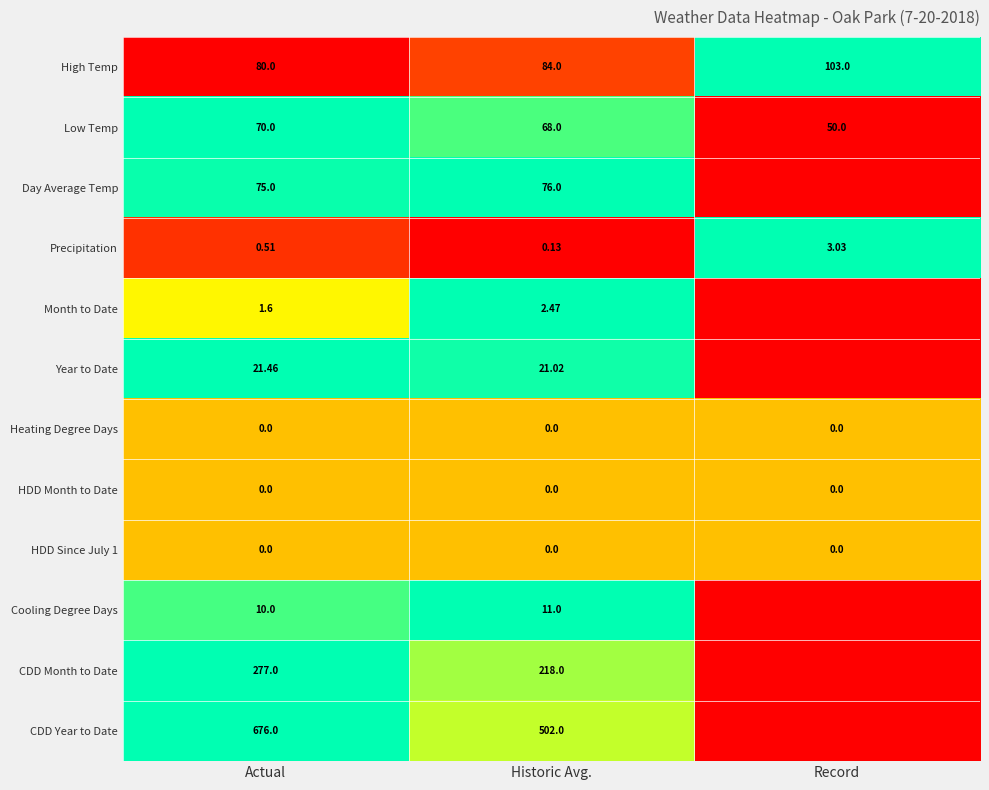

Where is Low Temp nearest to the value 60?

Historic Avg.